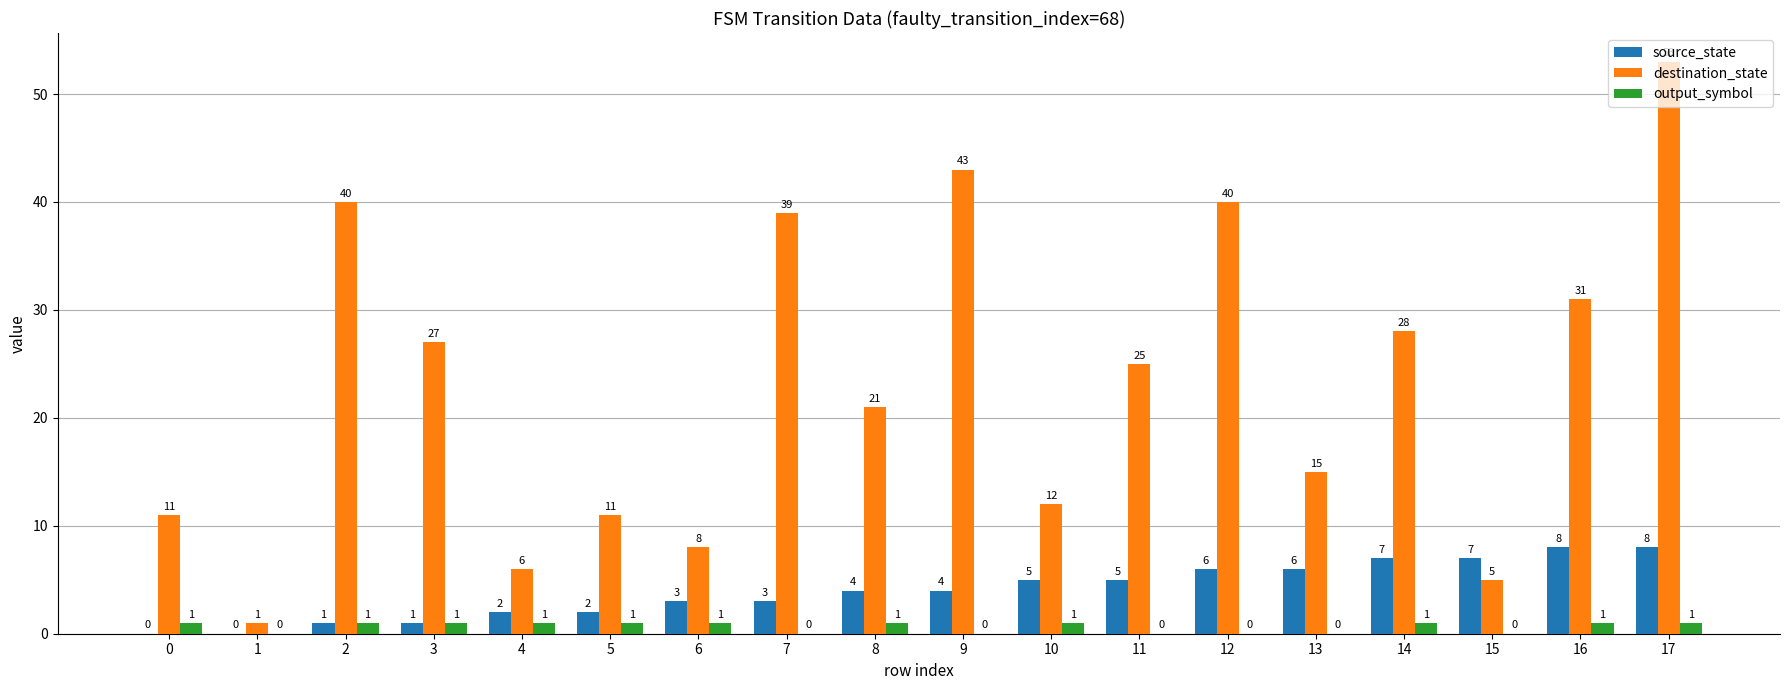

What is the average value of the destination_state series?

23